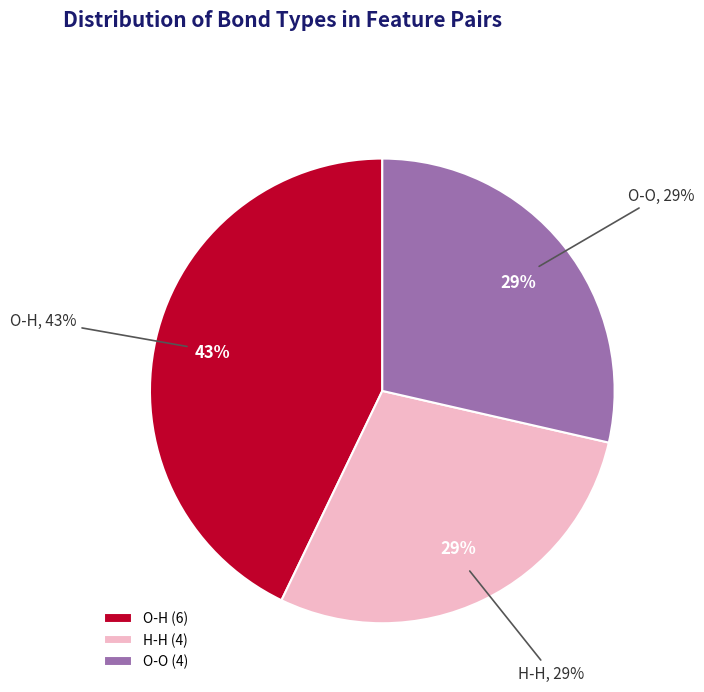

Is it true that O-O is 34% of the pie?

False